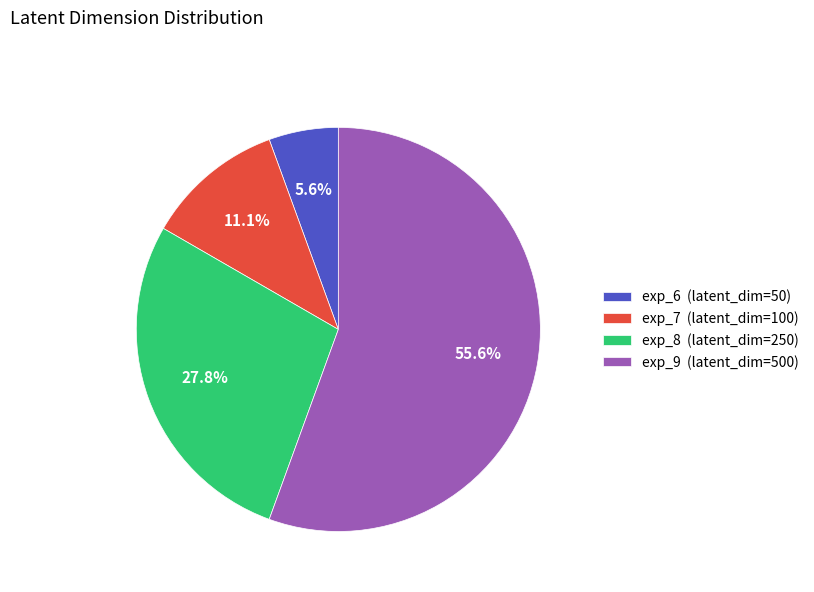

Which has a higher value, exp_8 (latent_dim=250) or exp_6 (latent_dim=50)?

exp_8 (latent_dim=250)